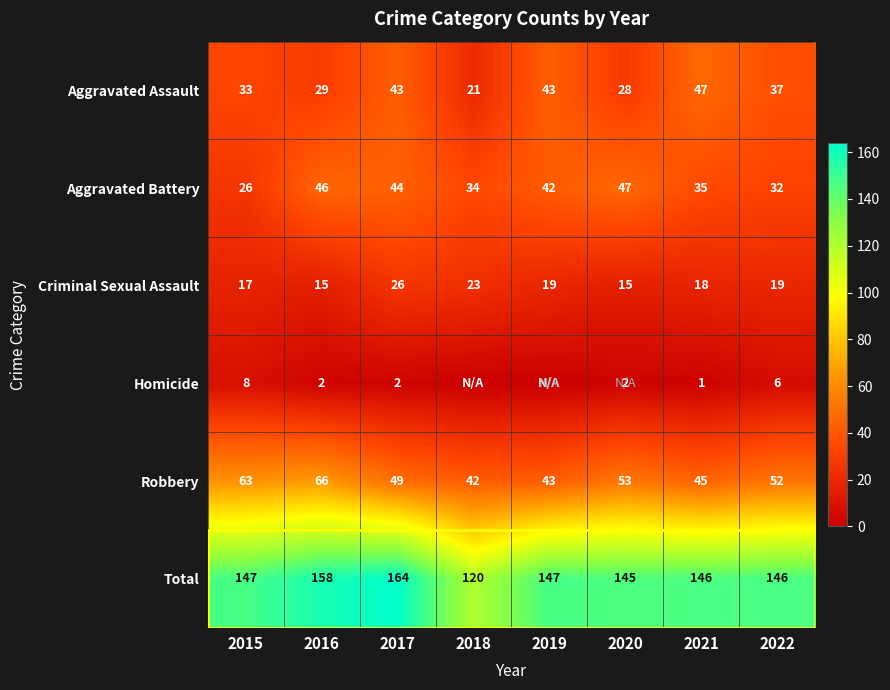

What is the difference between the Aggravated Battery values at 2022 and 2018?

2